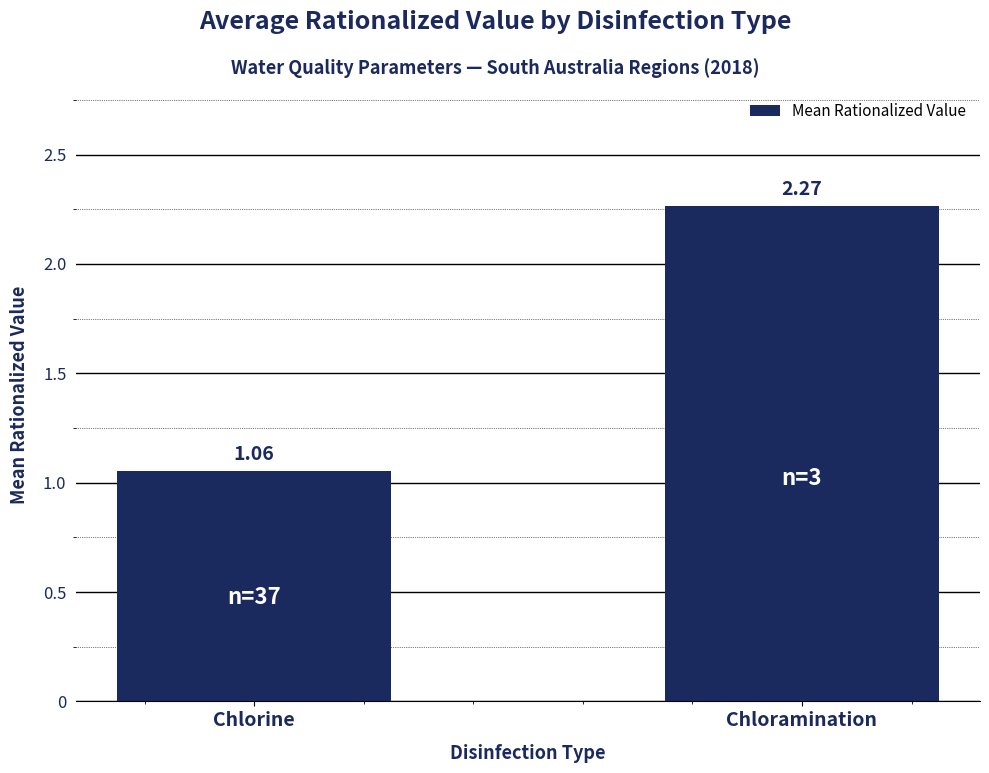

At which label does the data first exceed 2?

Chloramination